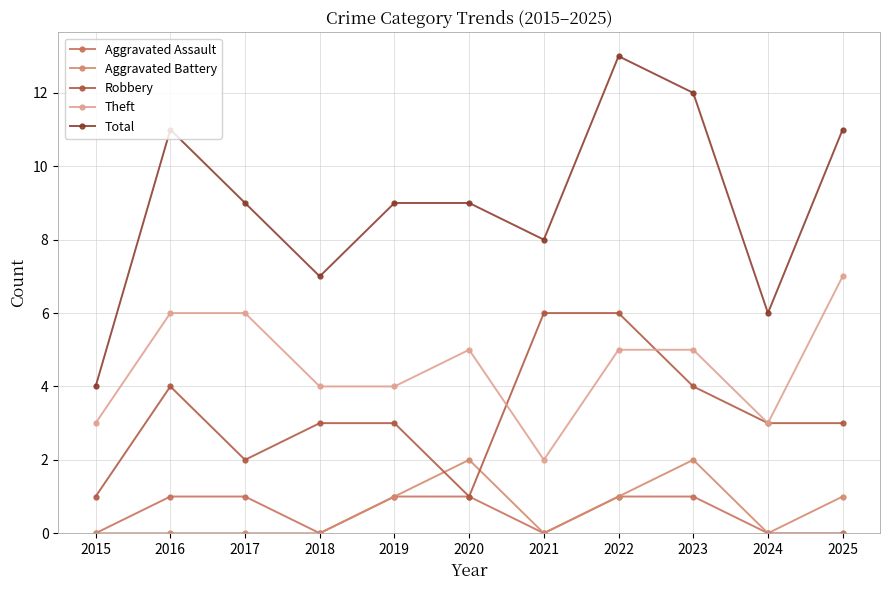

The value of Total at 2015 is 4. True or false?

True